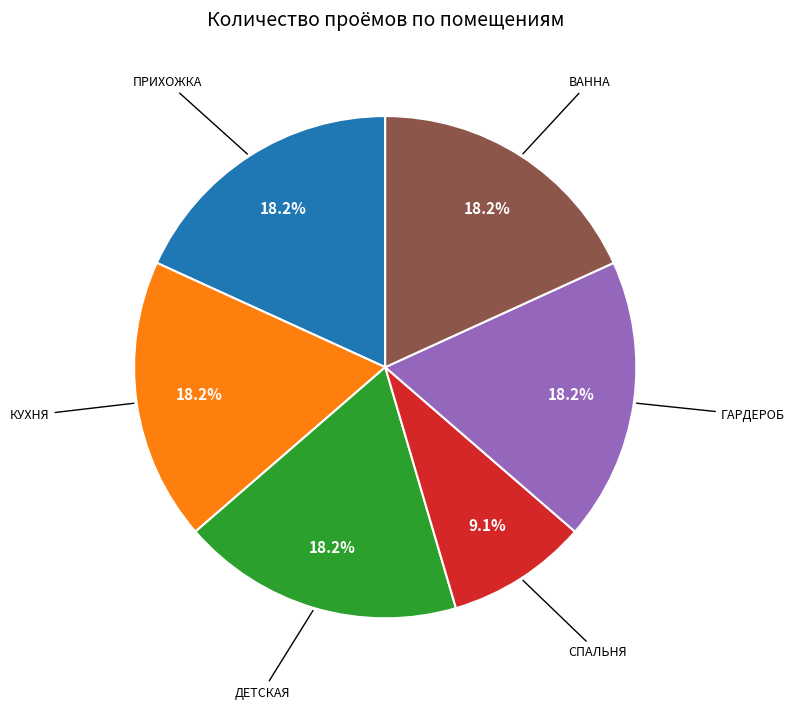

Is there any slice that represents more than half of the pie?

No